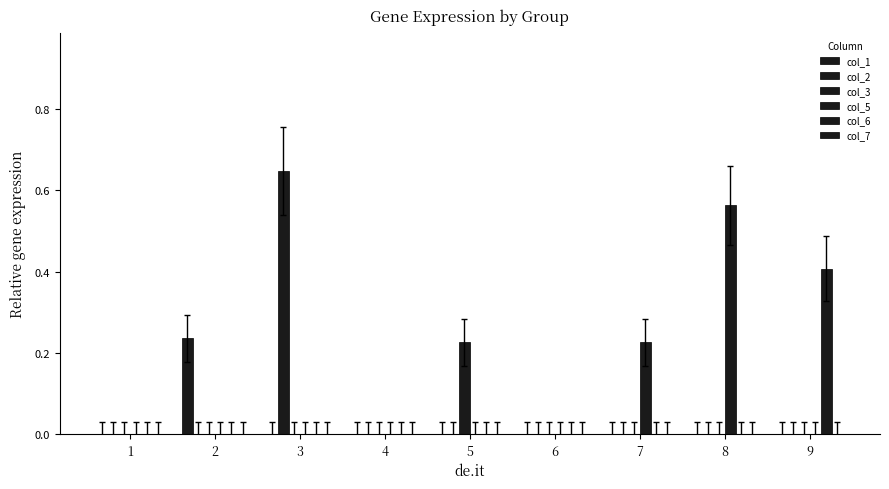

What is the difference between the maximum and minimum values in the col_6 series?

0.4